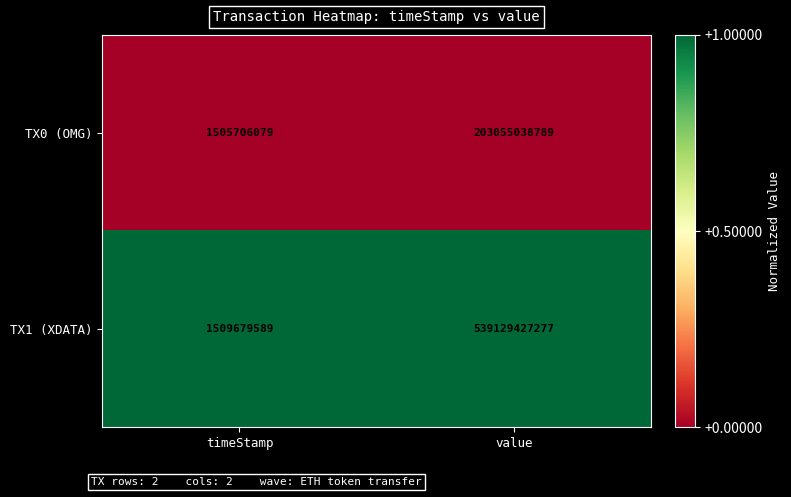

Reading left to right, list all the values displayed in this chart.

TX0 (OMG): timeStamp=1505706079	value=203055038789
TX1 (XDATA): timeStamp=1509679589	value=539129427277